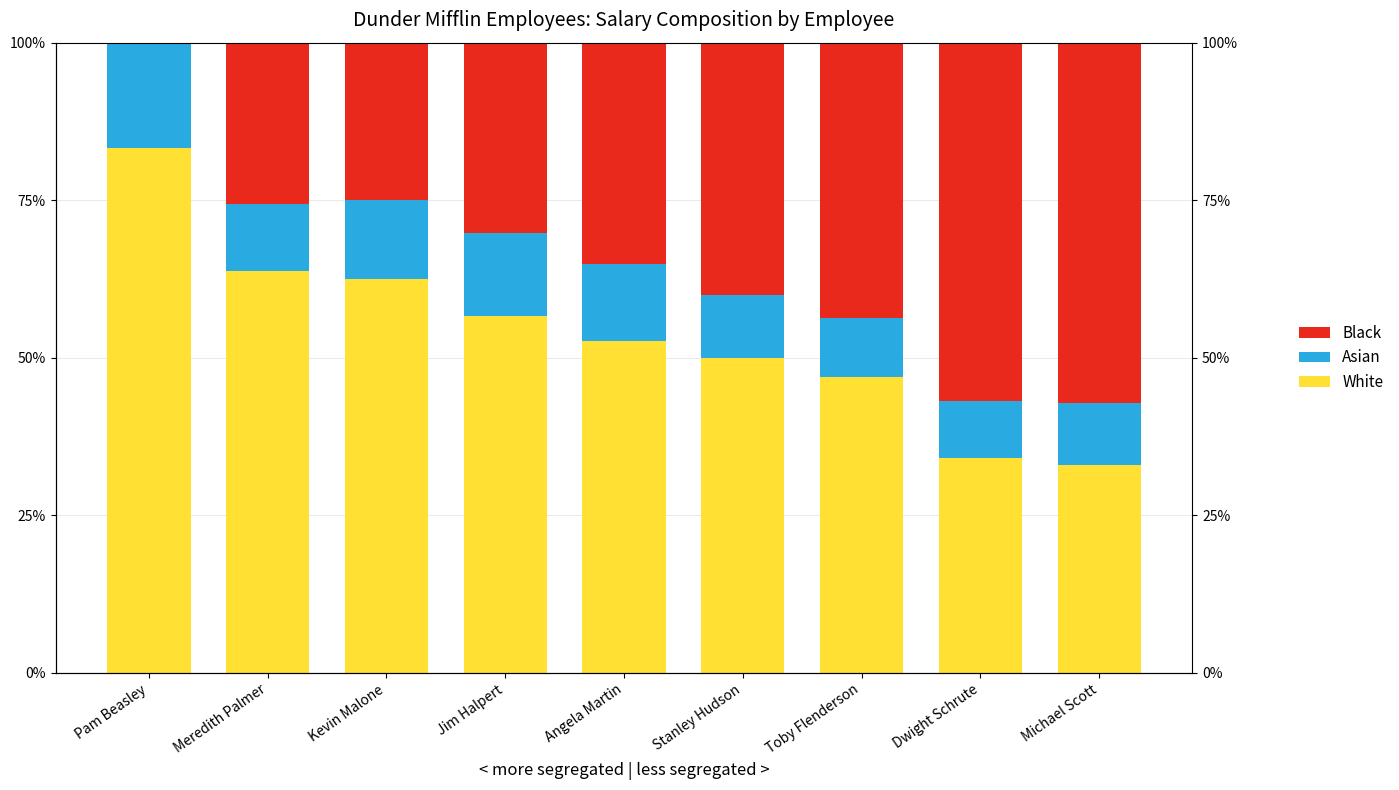

What is the label of the 4th bar from the right?

Stanley Hudson